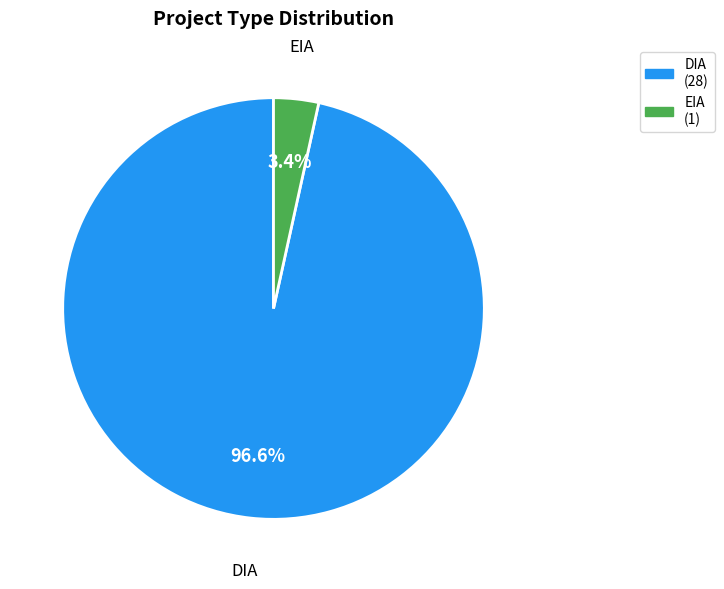

Rank the categories by value from lowest to highest.

EIA, DIA